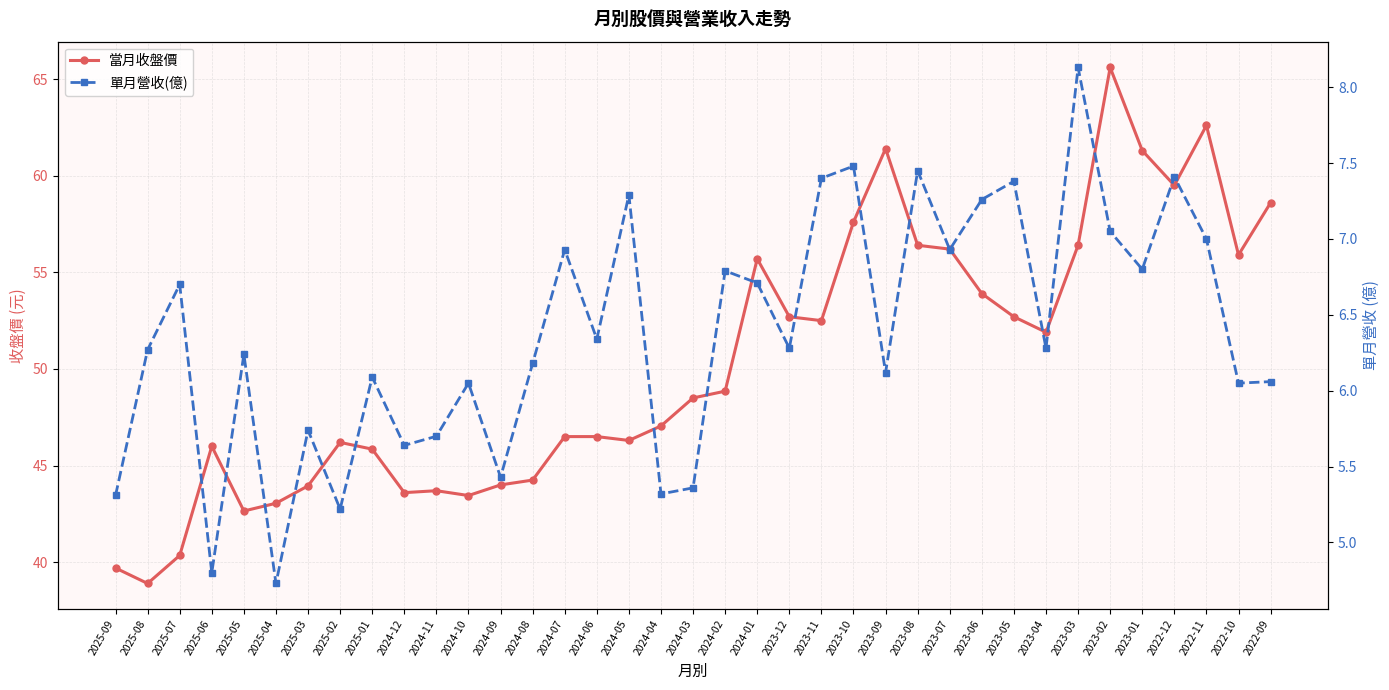

How many values in the 單月營收(億) series exceed 6?

27